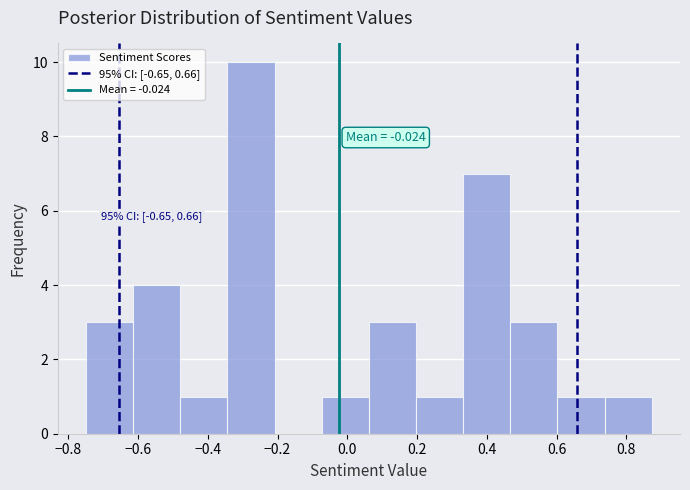

Over which range of the x-axis is the bar tallest?

-0.34 to -0.20